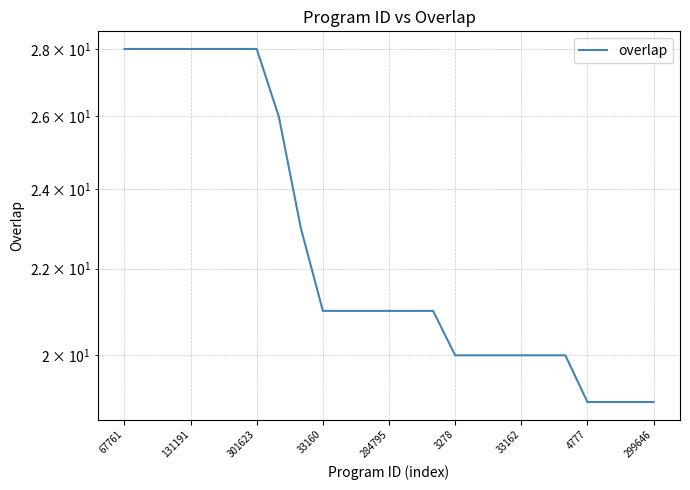

True or false: the data shows 21 at 11.

True